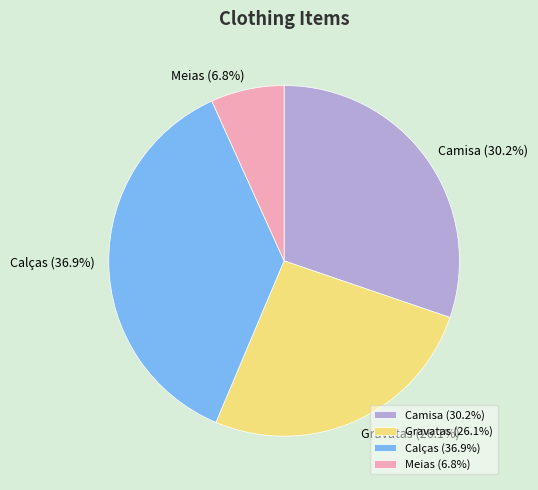

Rank the categories by value from lowest to highest.

Meias, Gravatas, Camisa, Calças